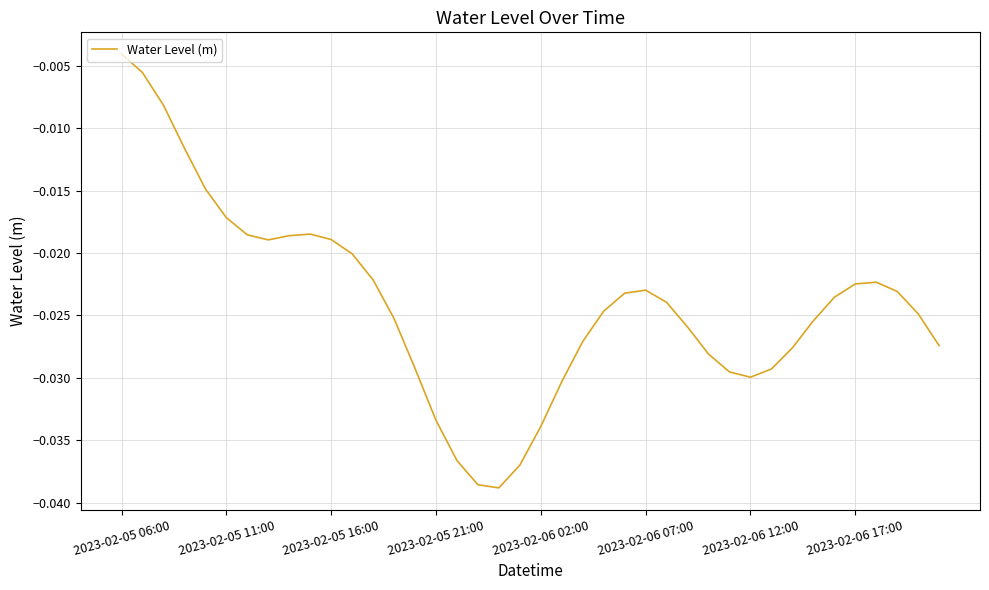

True or false: the data has more than 0 interior local peaks.

True